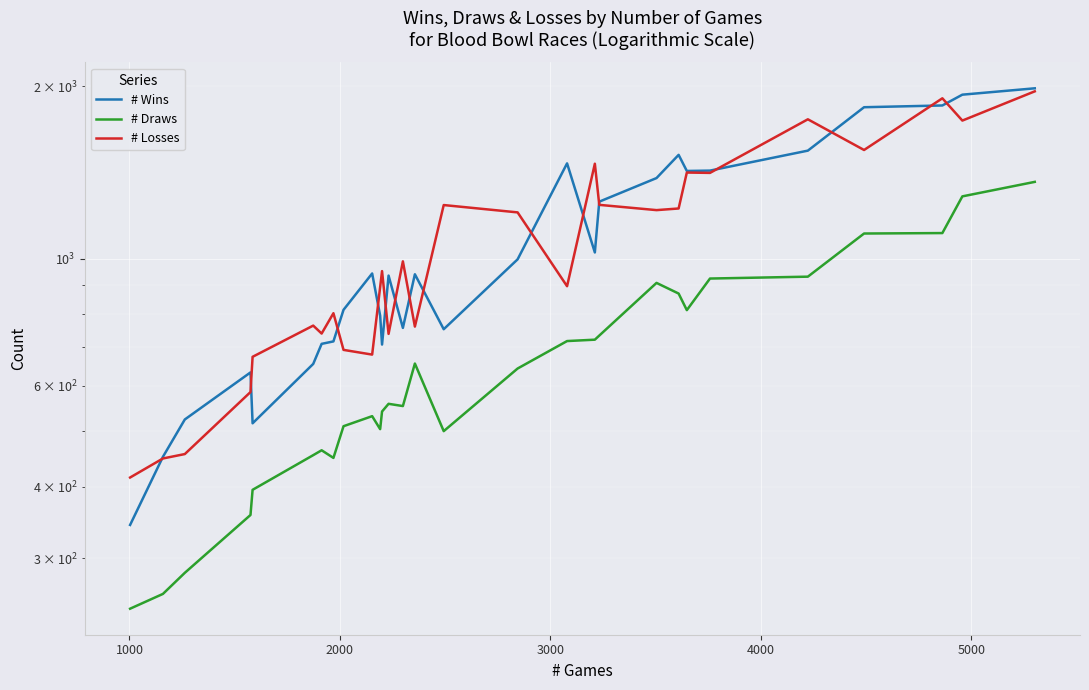

Reading left to right, list all the values displayed in this chart.

# Wins: 343	451	524	633	516	655	710	717	814	942	795	708	934	757	939	753	997	1466	1025	1257	1382	1517	1422	1424	1543	1837	1850	1932	1982
# Draws: 245	260	283	357	395	454	463	449	510	531	504	541	558	553	656	500	643	718	722	734	907	869	813	923	930	1106	1108	1284	1361
# Losses: 415	448	456	585	674	764	740	803	693	680	892	951	739	989	761	1240	1204	895	1464	1241	1215	1223	1413	1411	1750	1547	1904	1741	1958